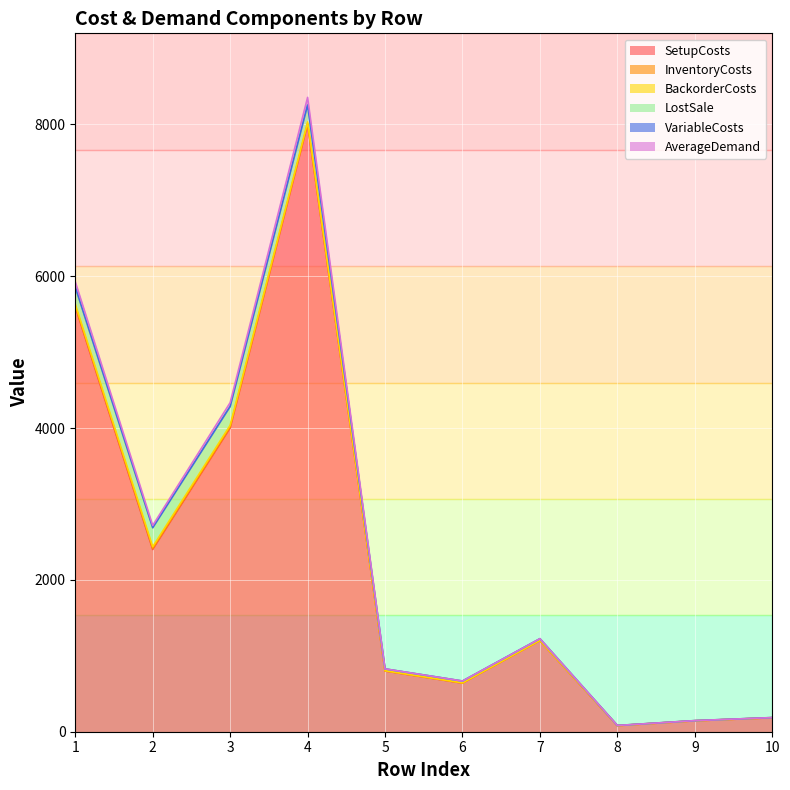

What is the value of the InventoryCosts point at the 1st from the left?

11.2